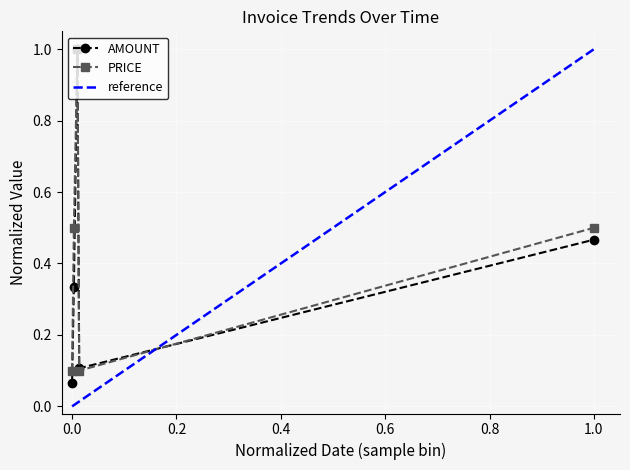

How many distinct data groups are displayed?

2